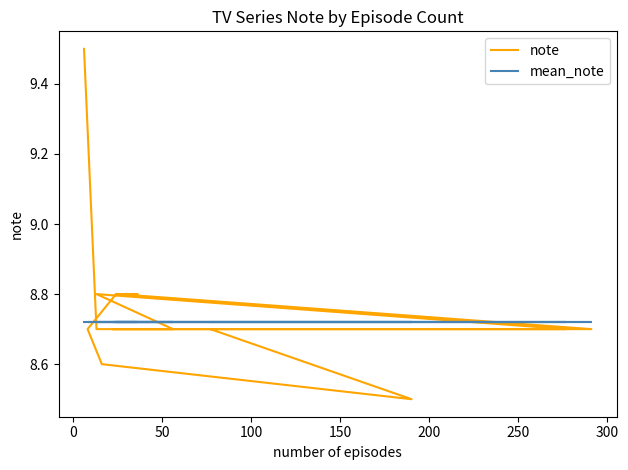

Does the chart have visible grid lines?

No